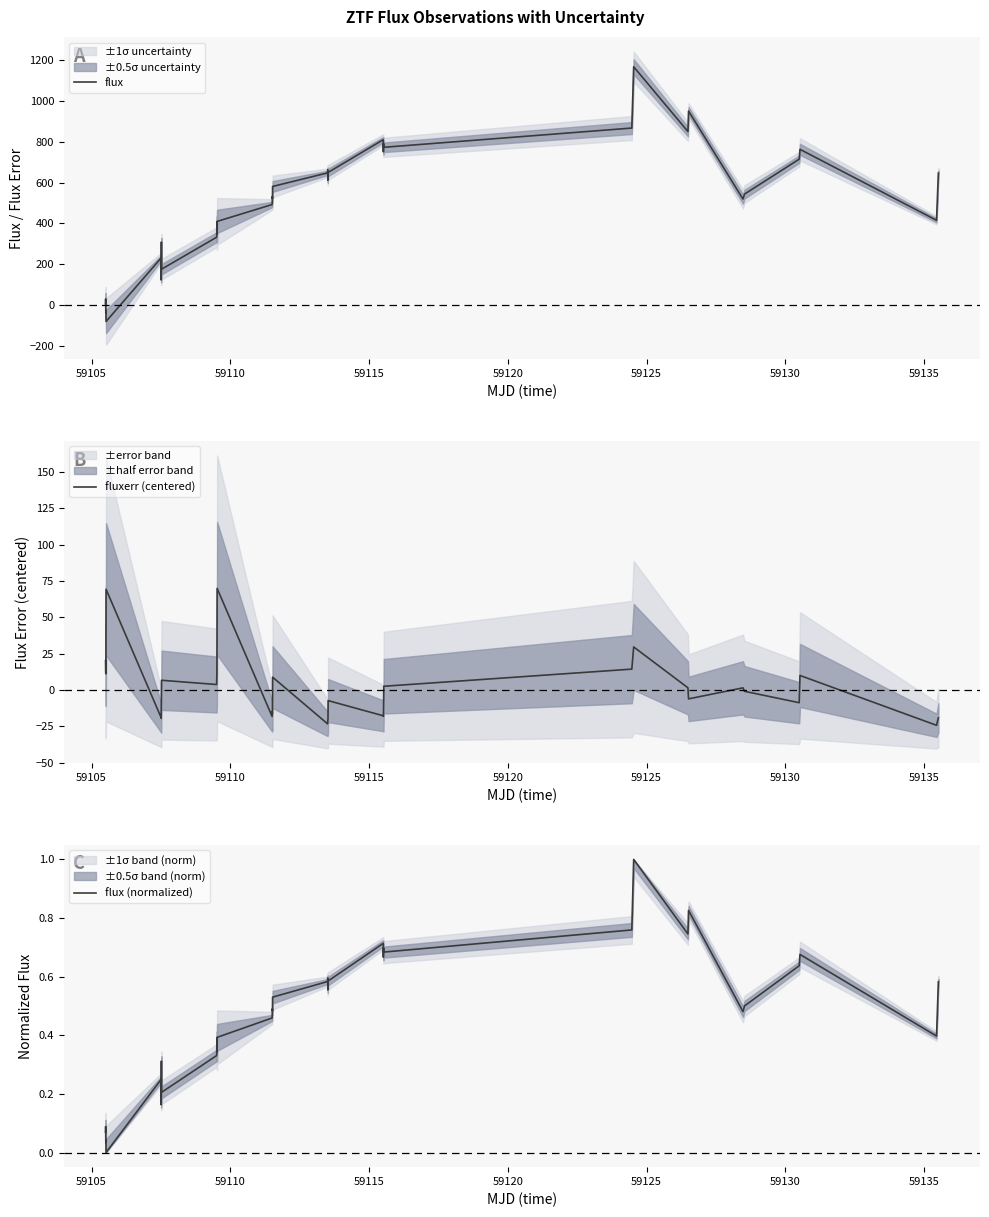

How many interior local valleys does the flux series have?

12